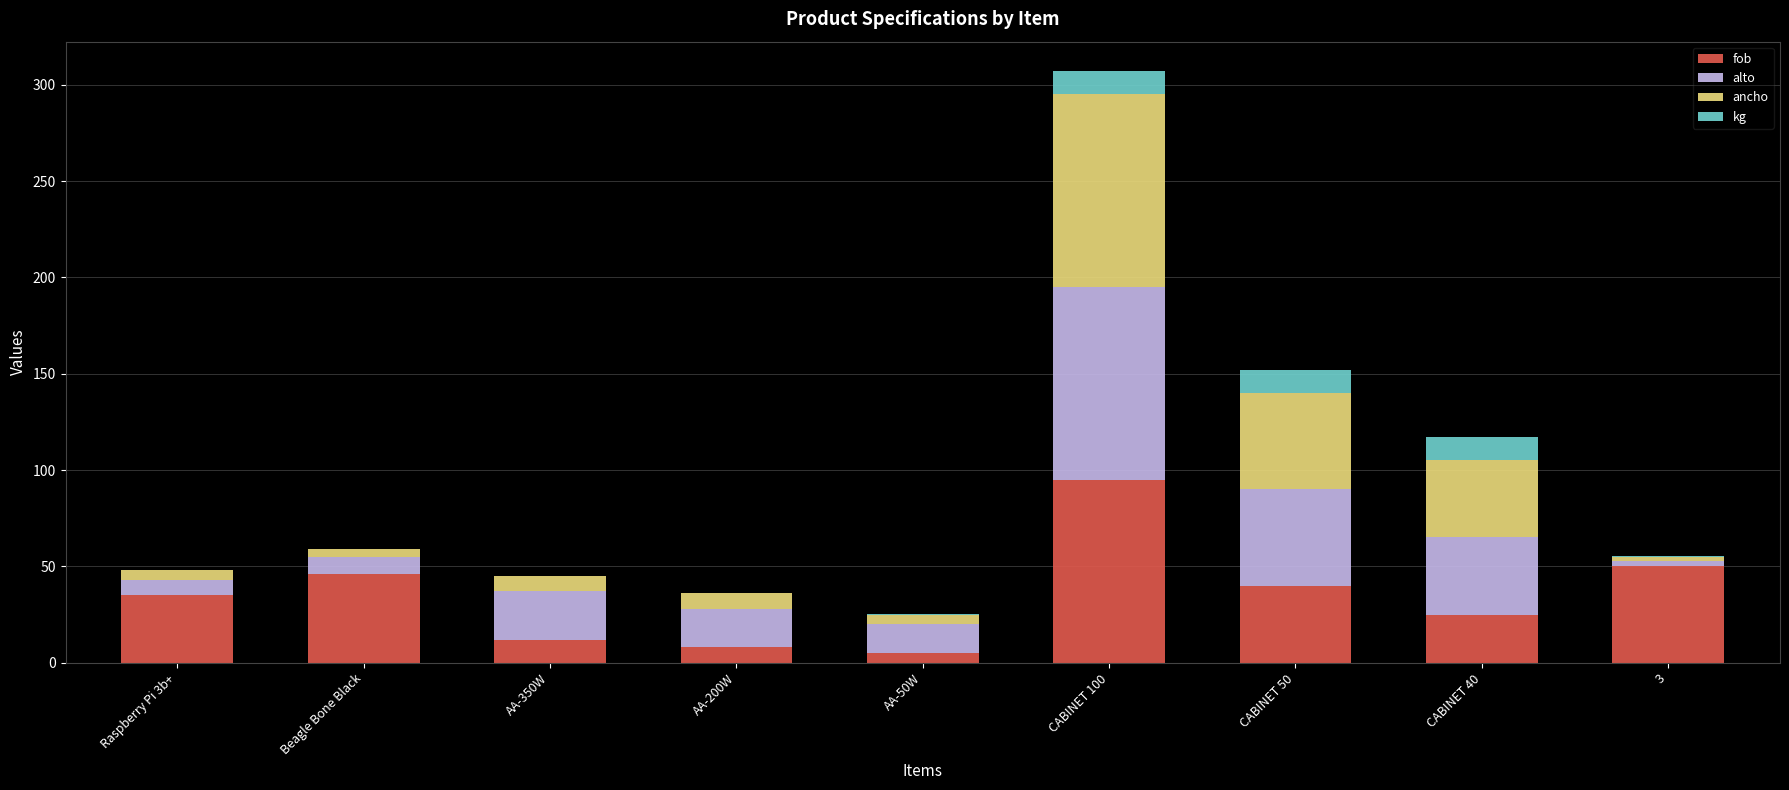

The fob series shows 8.0 at AA-200W. True or false?

True